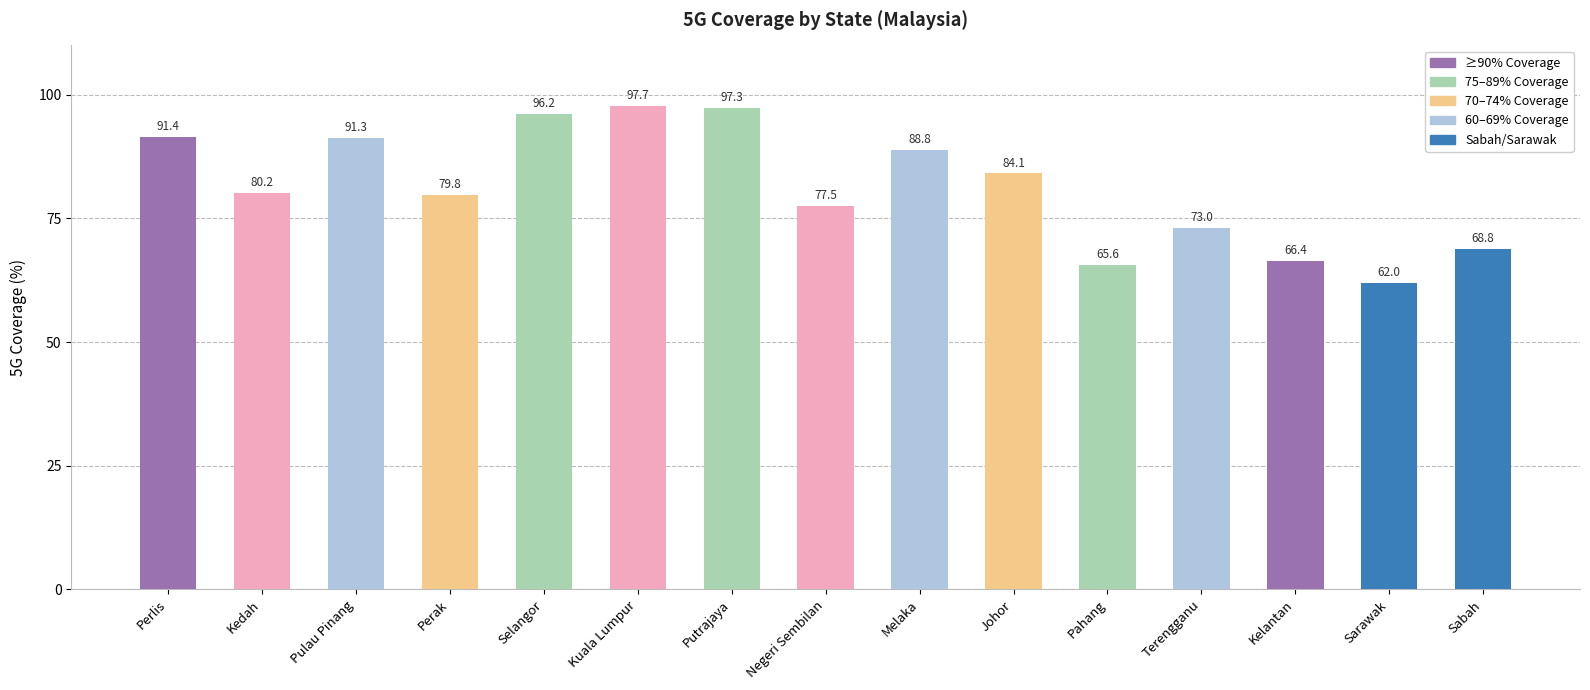

The value at Pulau Pinang is 91.3. True or false?

True